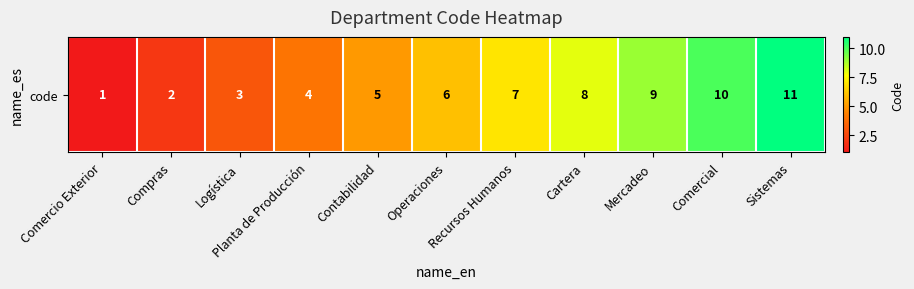

Between Comercial and Cartera, which is larger?

Comercial